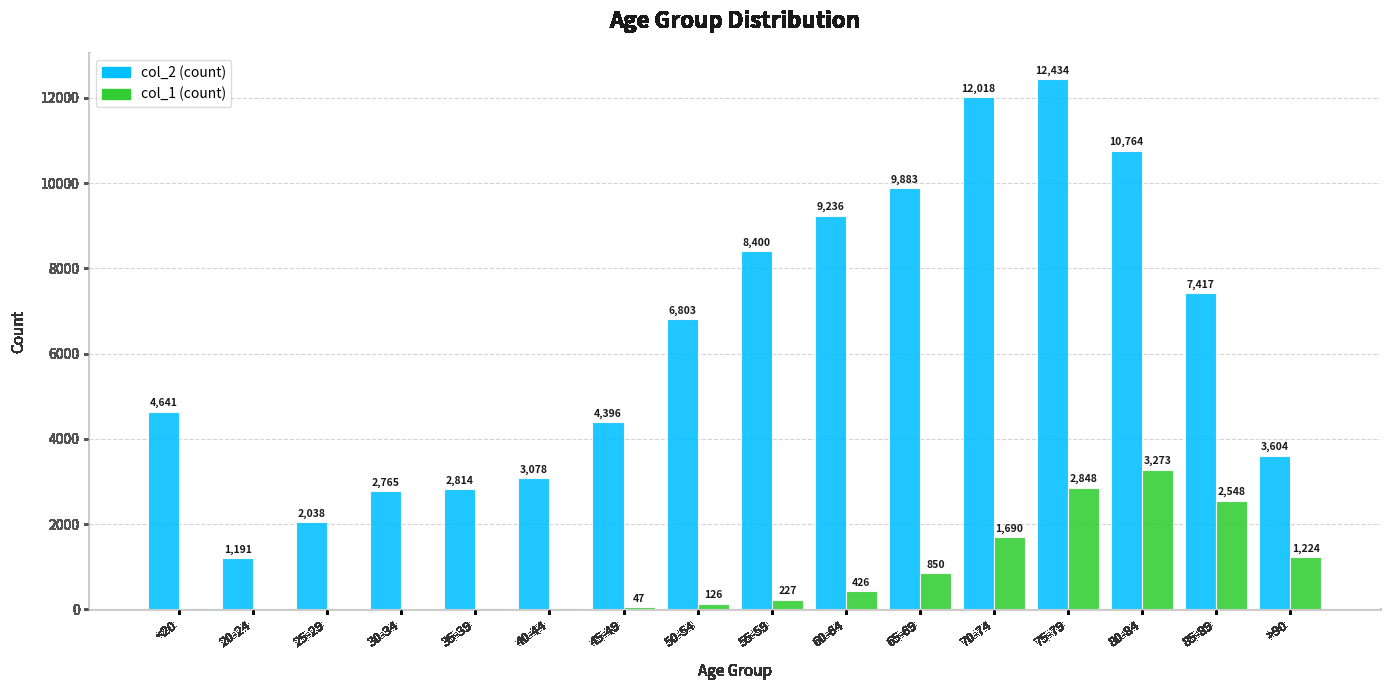

Which label corresponds to the largest value in the chart?

75-79